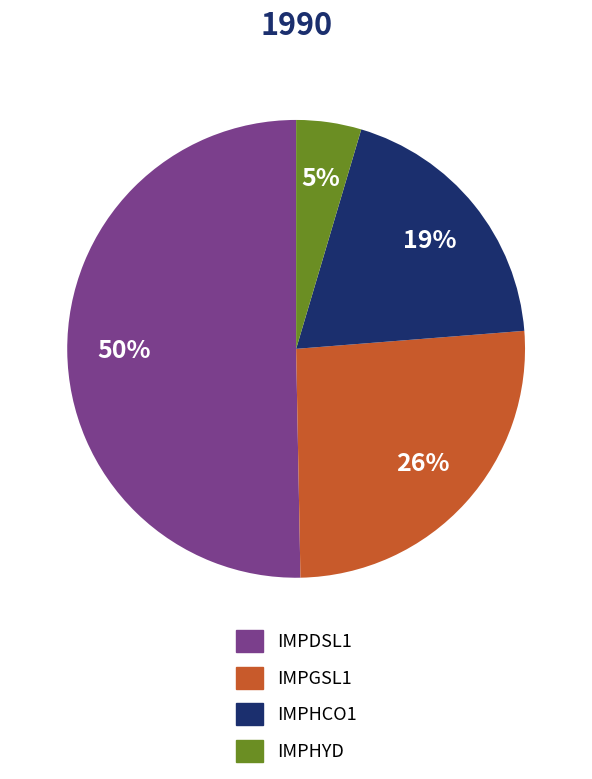

To the nearest percent, what is the difference between the IMPGSL1 and IMPHCO1 slice percentages?

7%